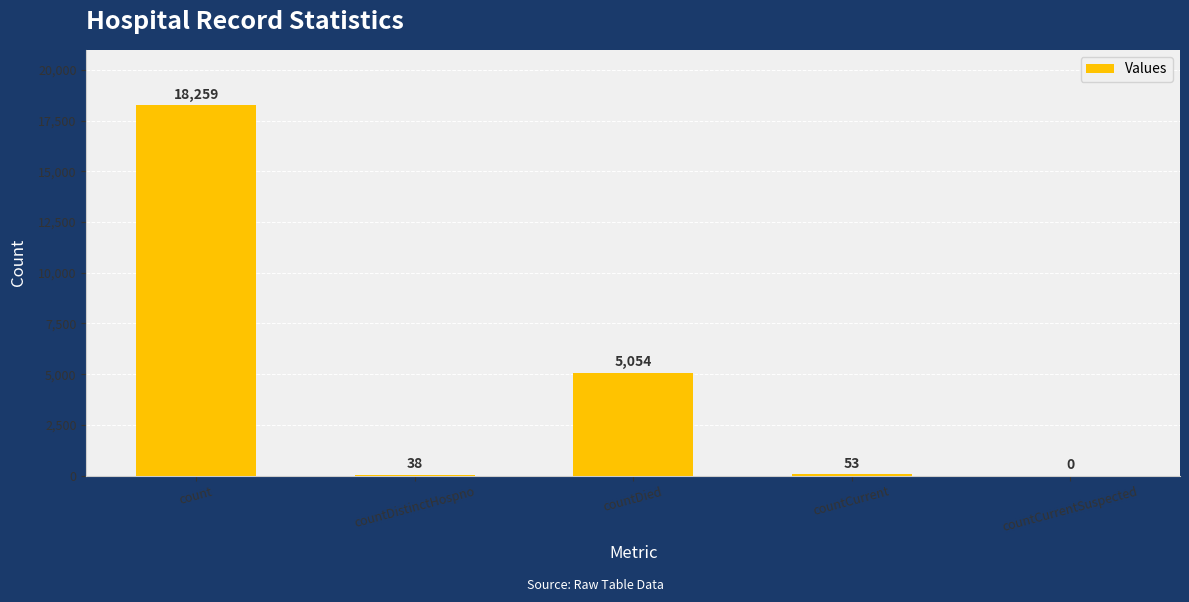

Which category has the highest value across all series?

count